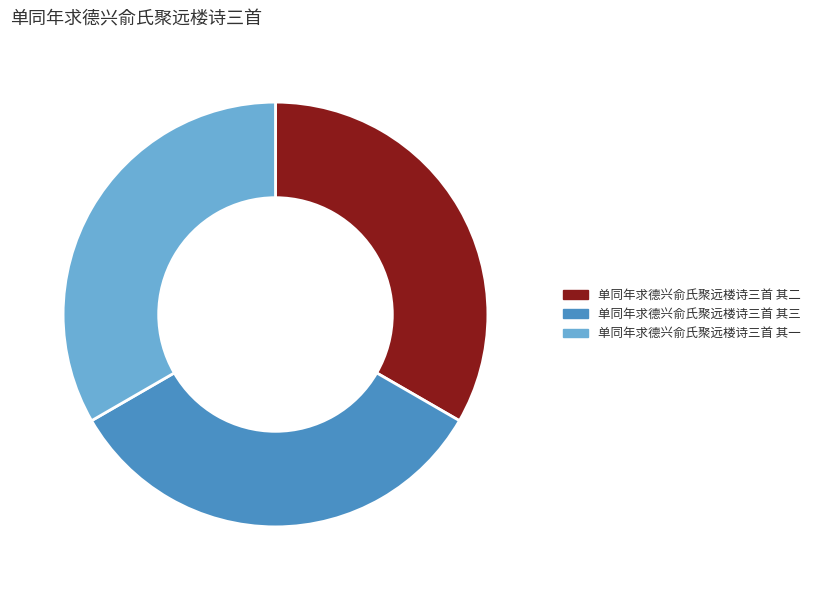

Combined, do 单同年求德兴俞氏聚远楼诗三首 其二 and 单同年求德兴俞氏聚远楼诗三首 其三 account for over 50%?

Yes